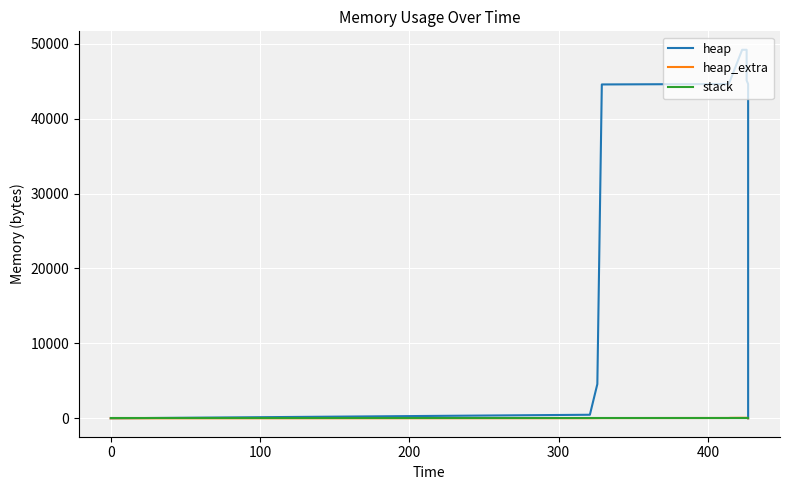

Count the number of categories in the chart.

14